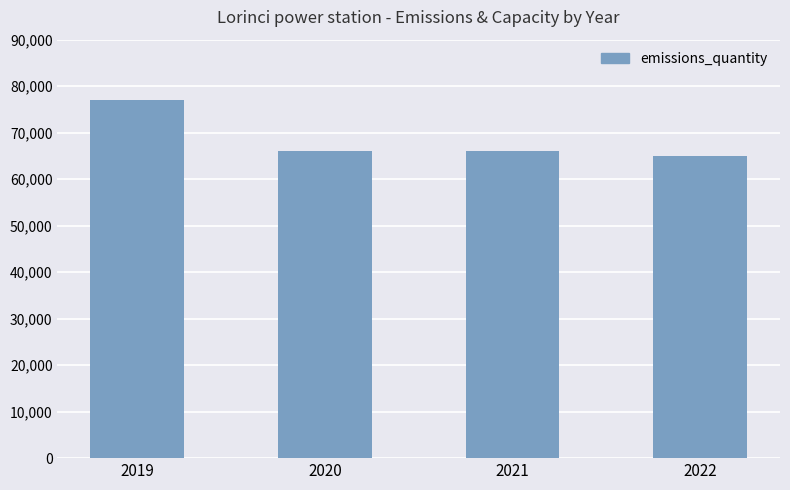

Which has a higher value, 2019 or 2020?

2019